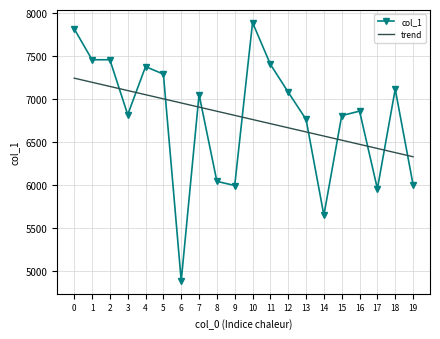

Is it true that col_1 equals 10428.2 at 15?

False